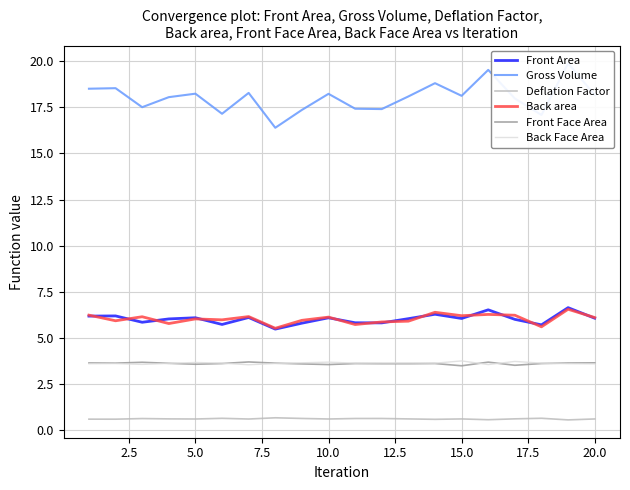

True or false: Back Face Area and Back area intersect in this chart.

False